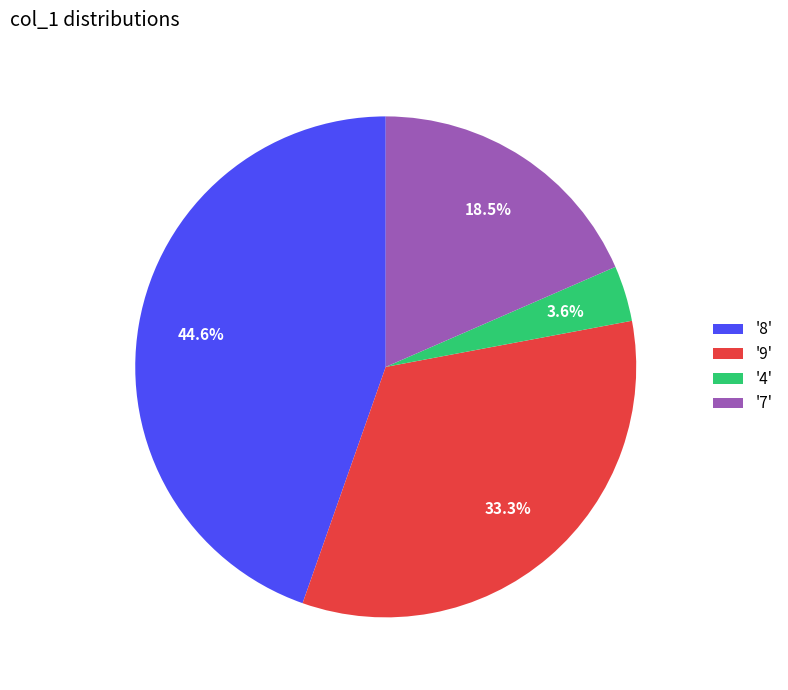

Between '8' and '9', which is larger?

'8'